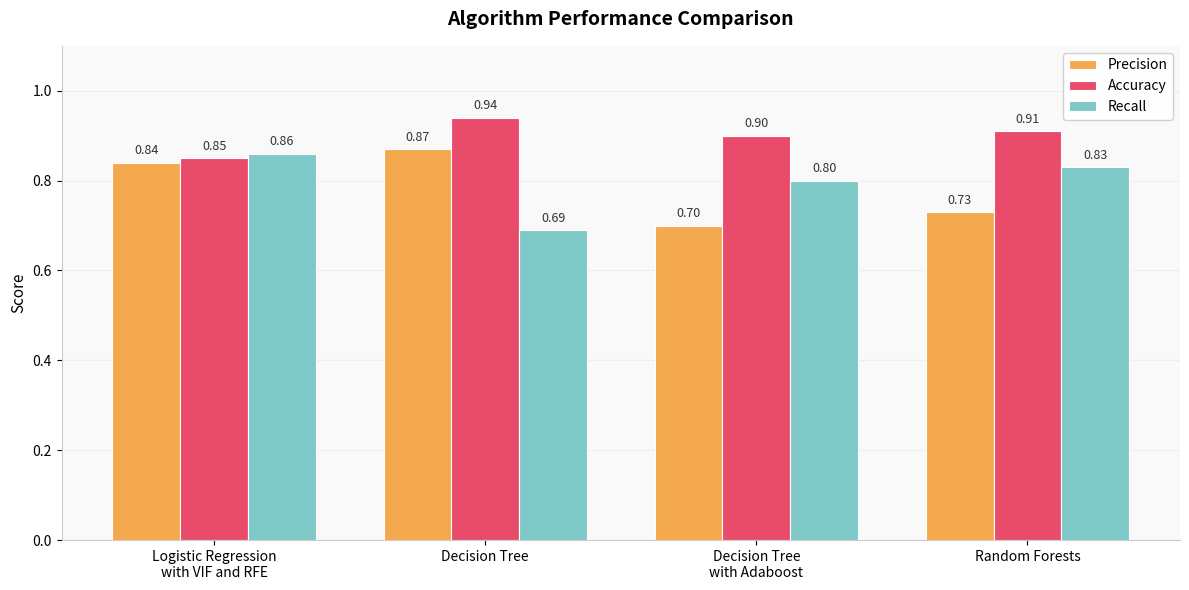

Where is Accuracy nearest to the value 0?

Logistic Regression
with VIF and RFE